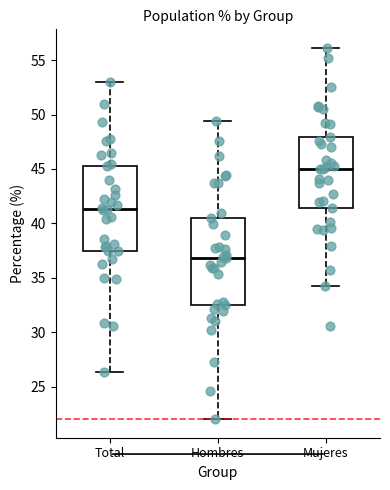

Which box's median line is the lowest?

Hombres